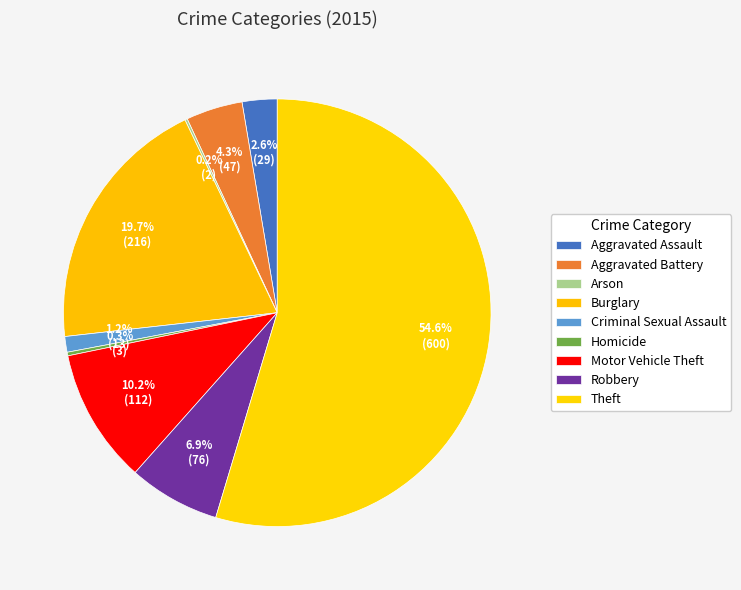

Count the number of slices in the pie.

9